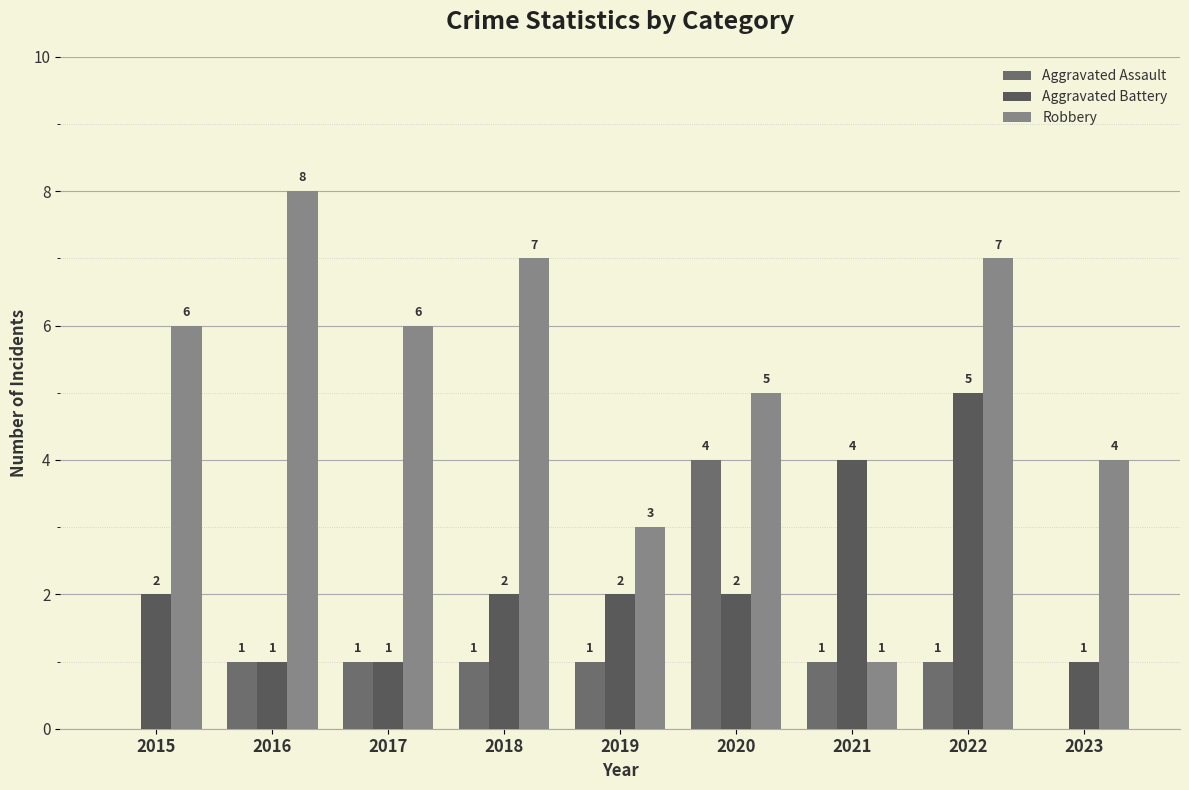

Are the bars grouped side by side (vs. stacked)?

Yes